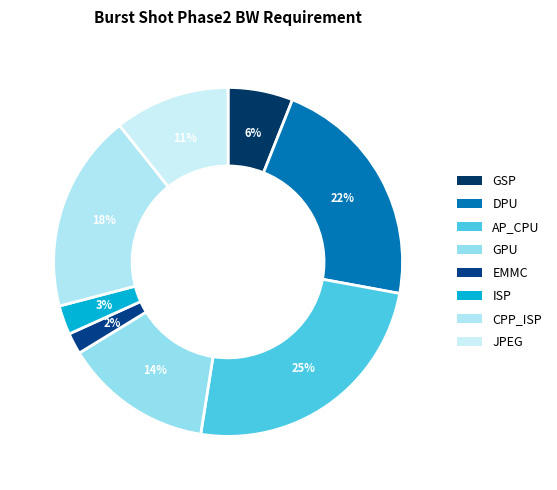

How many slices are in this pie chart?

8